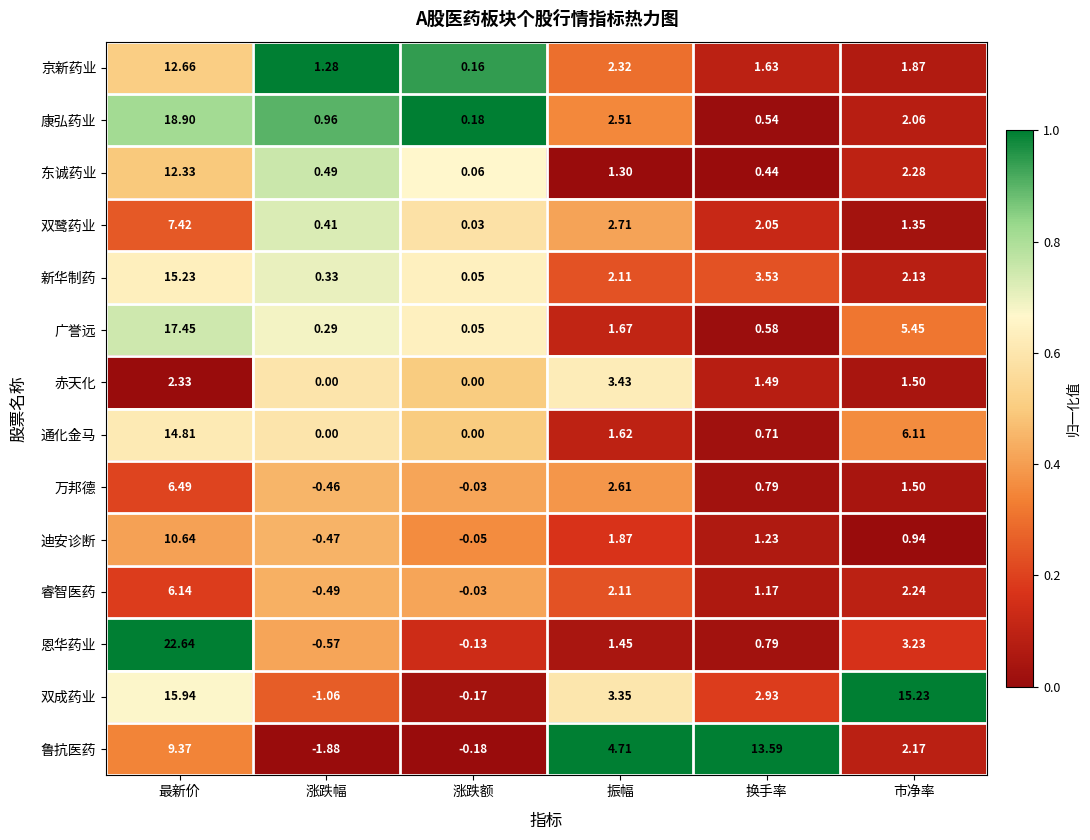

Which label corresponds to the largest value in the chart?

最新价